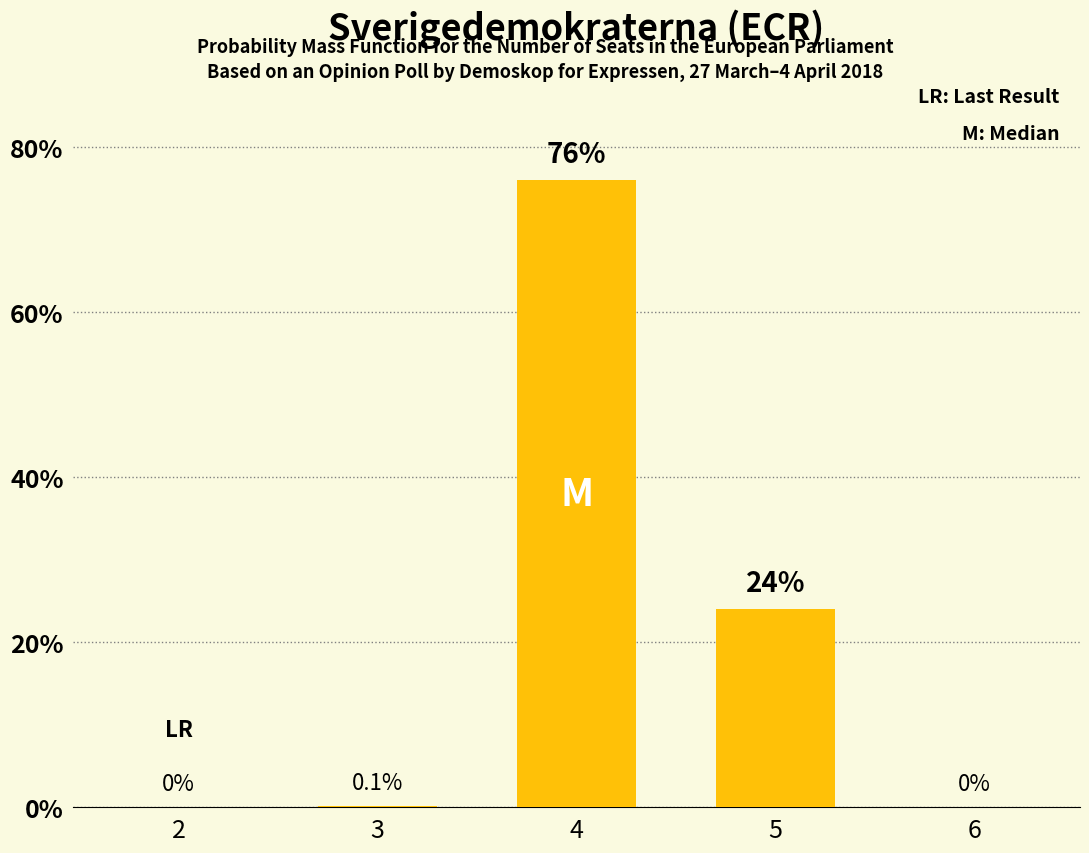

The chart shows a value of 28.3 at 4. True or false?

False